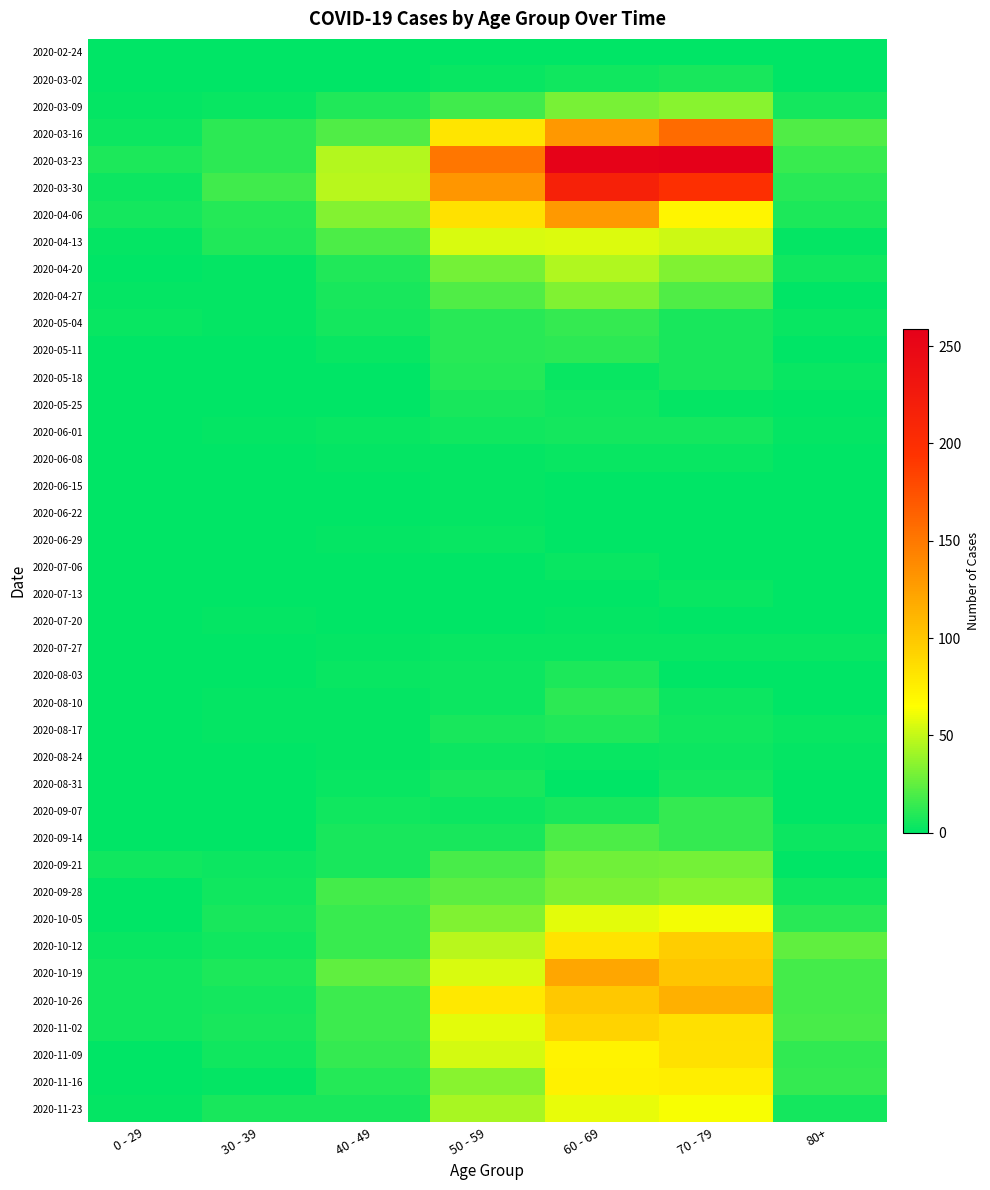

Reading left to right, list all the values displayed in this chart.

2020-02-24: 0 - 29=0	30 - 39=0	40 - 49=1	50 - 59=1	60 - 69=1	70 - 79=1	80+=0
2020-03-02: 0 - 29=0	30 - 39=1	40 - 49=1	50 - 59=3	60 - 69=5	70 - 79=7	80+=1
2020-03-09: 0 - 29=2	30 - 39=3	40 - 49=9	50 - 59=17	60 - 69=31	70 - 79=35	80+=6
2020-03-16: 0 - 29=4	30 - 39=12	40 - 49=21	50 - 59=81	60 - 69=130	70 - 79=158	80+=21
2020-03-23: 0 - 29=8	30 - 39=12	40 - 49=46	50 - 59=151	60 - 69=255	70 - 79=259	80+=15
2020-03-30: 0 - 29=4	30 - 39=17	40 - 49=47	50 - 59=131	60 - 69=216	70 - 79=199	80+=11
2020-04-06: 0 - 29=6	30 - 39=10	40 - 49=34	50 - 59=83	60 - 69=129	70 - 79=71	80+=8
2020-04-13: 0 - 29=2	30 - 39=9	40 - 49=20	50 - 59=55	60 - 69=56	70 - 79=52	80+=2
2020-04-20: 0 - 29=1	30 - 39=2	40 - 49=9	50 - 59=30	60 - 69=45	70 - 79=33	80+=5
2020-04-27: 0 - 29=2	30 - 39=2	40 - 49=7	50 - 59=21	60 - 69=33	70 - 79=21	80+=0
2020-05-04: 0 - 29=3	30 - 39=2	40 - 49=6	50 - 59=11	60 - 69=14	70 - 79=7	80+=3
2020-05-11: 0 - 29=1	30 - 39=0	40 - 49=3	50 - 59=11	60 - 69=12	70 - 79=7	80+=0
2020-05-18: 0 - 29=0	30 - 39=1	40 - 49=0	50 - 59=10	60 - 69=3	70 - 79=7	80+=3
2020-05-25: 0 - 29=0	30 - 39=0	40 - 49=1	50 - 59=7	60 - 69=5	70 - 79=2	80+=1
2020-06-01: 0 - 29=0	30 - 39=2	40 - 49=3	50 - 59=5	60 - 69=6	70 - 79=6	80+=2
2020-06-08: 0 - 29=0	30 - 39=0	40 - 49=2	50 - 59=2	60 - 69=3	70 - 79=3	80+=0
2020-06-15: 0 - 29=0	30 - 39=0	40 - 49=1	50 - 59=2	60 - 69=1	70 - 79=1	80+=1
2020-06-22: 0 - 29=1	30 - 39=0	40 - 49=1	50 - 59=2	60 - 69=0	70 - 79=1	80+=0
2020-06-29: 0 - 29=0	30 - 39=0	40 - 49=2	50 - 59=3	60 - 69=0	70 - 79=0	80+=0
2020-07-06: 0 - 29=0	30 - 39=1	40 - 49=1	50 - 59=1	60 - 69=3	70 - 79=0	80+=0
2020-07-13: 0 - 29=0	30 - 39=0	40 - 49=0	50 - 59=0	60 - 69=0	70 - 79=3	80+=0
2020-07-20: 0 - 29=1	30 - 39=2	40 - 49=1	50 - 59=1	60 - 69=2	70 - 79=1	80+=1
2020-07-27: 0 - 29=0	30 - 39=0	40 - 49=2	50 - 59=3	60 - 69=3	70 - 79=3	80+=3
2020-08-03: 0 - 29=1	30 - 39=0	40 - 49=3	50 - 59=4	60 - 69=8	70 - 79=1	80+=1
2020-08-10: 0 - 29=1	30 - 39=2	40 - 49=2	50 - 59=4	60 - 69=12	70 - 79=4	80+=1
2020-08-17: 0 - 29=0	30 - 39=2	40 - 49=2	50 - 59=7	60 - 69=9	70 - 79=5	80+=3
2020-08-24: 0 - 29=0	30 - 39=0	40 - 49=2	50 - 59=4	60 - 69=3	70 - 79=4	80+=2
2020-08-31: 0 - 29=0	30 - 39=0	40 - 49=3	50 - 59=7	60 - 69=1	70 - 79=6	80+=0
2020-09-07: 0 - 29=0	30 - 39=1	40 - 49=5	50 - 59=4	60 - 69=7	70 - 79=14	80+=0
2020-09-14: 0 - 29=1	30 - 39=1	40 - 49=7	50 - 59=7	60 - 69=20	70 - 79=14	80+=4
2020-09-21: 0 - 29=5	30 - 39=4	40 - 49=7	50 - 59=19	60 - 69=29	70 - 79=30	80+=1
2020-09-28: 0 - 29=0	30 - 39=5	40 - 49=18	50 - 59=24	60 - 69=32	70 - 79=35	80+=5
2020-10-05: 0 - 29=1	30 - 39=7	40 - 49=15	50 - 59=33	60 - 69=58	70 - 79=62	80+=11
2020-10-12: 0 - 29=3	30 - 39=5	40 - 49=15	50 - 59=47	60 - 69=82	70 - 79=97	80+=25
2020-10-19: 0 - 29=5	30 - 39=8	40 - 49=25	50 - 59=55	60 - 69=121	70 - 79=102	80+=18
2020-10-26: 0 - 29=5	30 - 39=6	40 - 49=16	50 - 59=79	60 - 69=100	70 - 79=115	80+=18
2020-11-02: 0 - 29=5	30 - 39=7	40 - 49=16	50 - 59=58	60 - 69=93	70 - 79=84	80+=19
2020-11-09: 0 - 29=1	30 - 39=5	40 - 49=14	50 - 59=54	60 - 69=72	70 - 79=83	80+=13
2020-11-16: 0 - 29=0	30 - 39=2	40 - 49=10	50 - 59=35	60 - 69=73	70 - 79=75	80+=14
2020-11-23: 0 - 29=2	30 - 39=7	40 - 49=7	50 - 59=43	60 - 69=59	70 - 79=63	80+=6